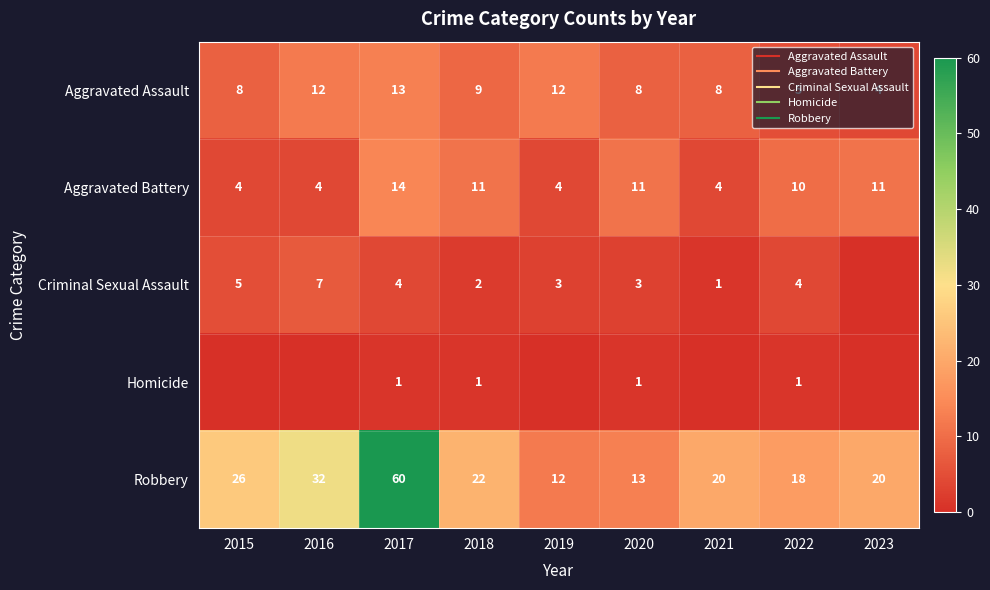

The value of Robbery at 2017 is 100. True or false?

False